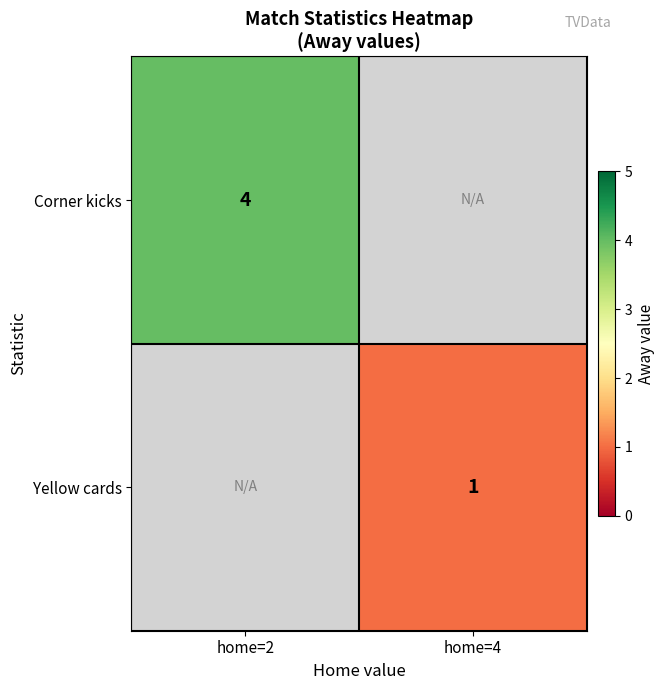

The value of Yellow cards at home=4 is 1. True or false?

True